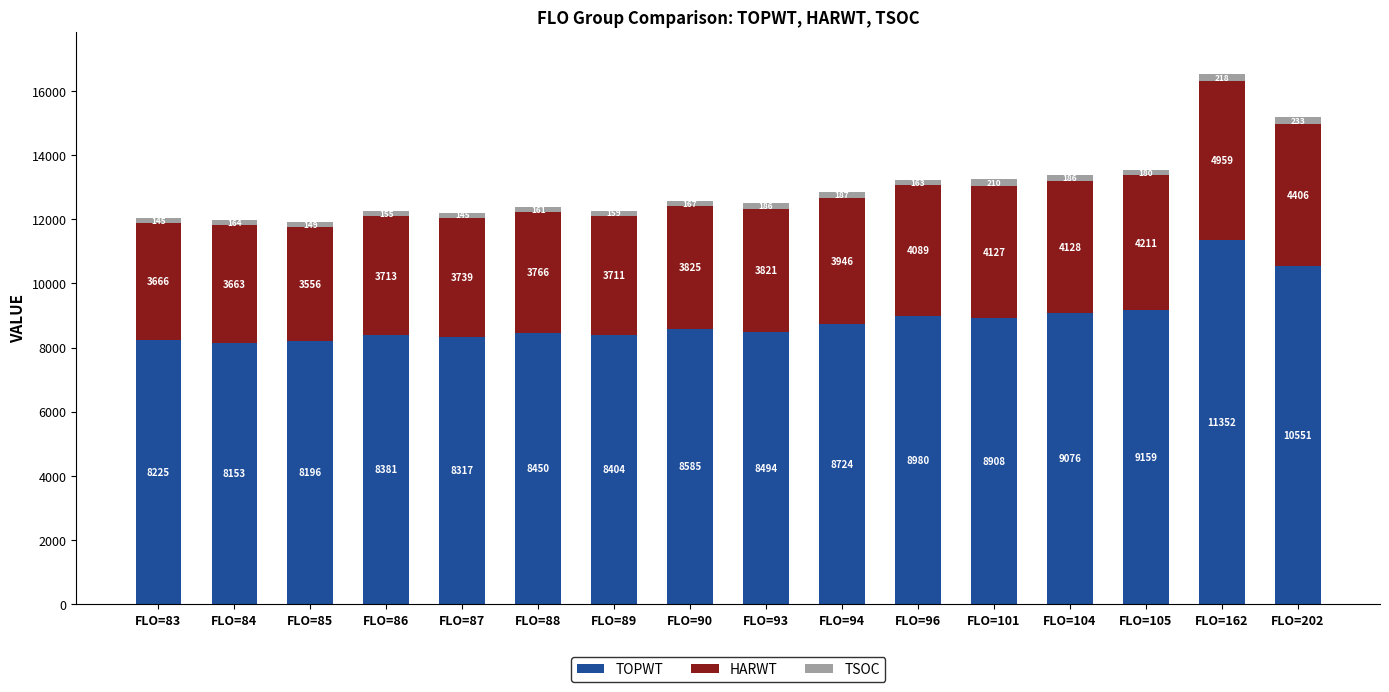

At which category is the sum across all series the highest?

FLO=162